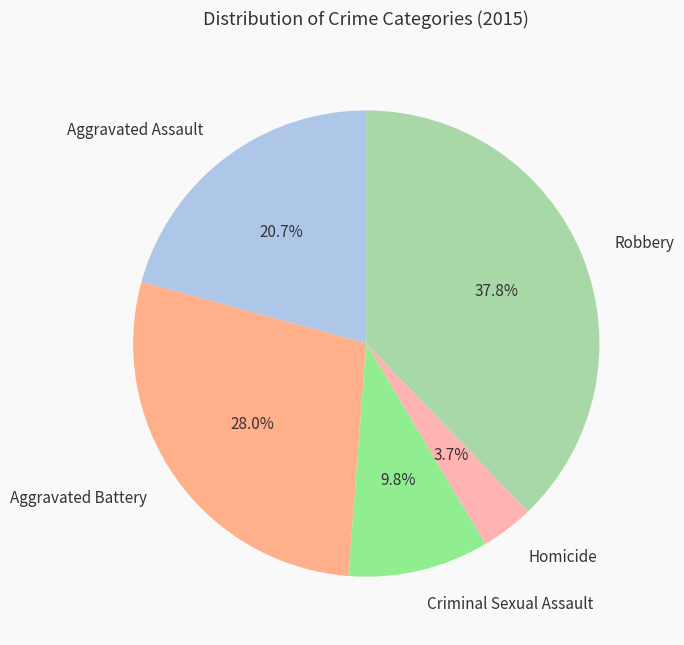

How much of the chart is everything except Aggravated Battery?

72.0%